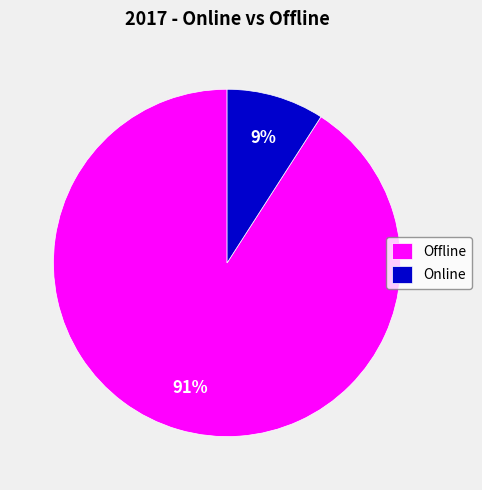

To the nearest percent, what portion does Offline represent?

91%